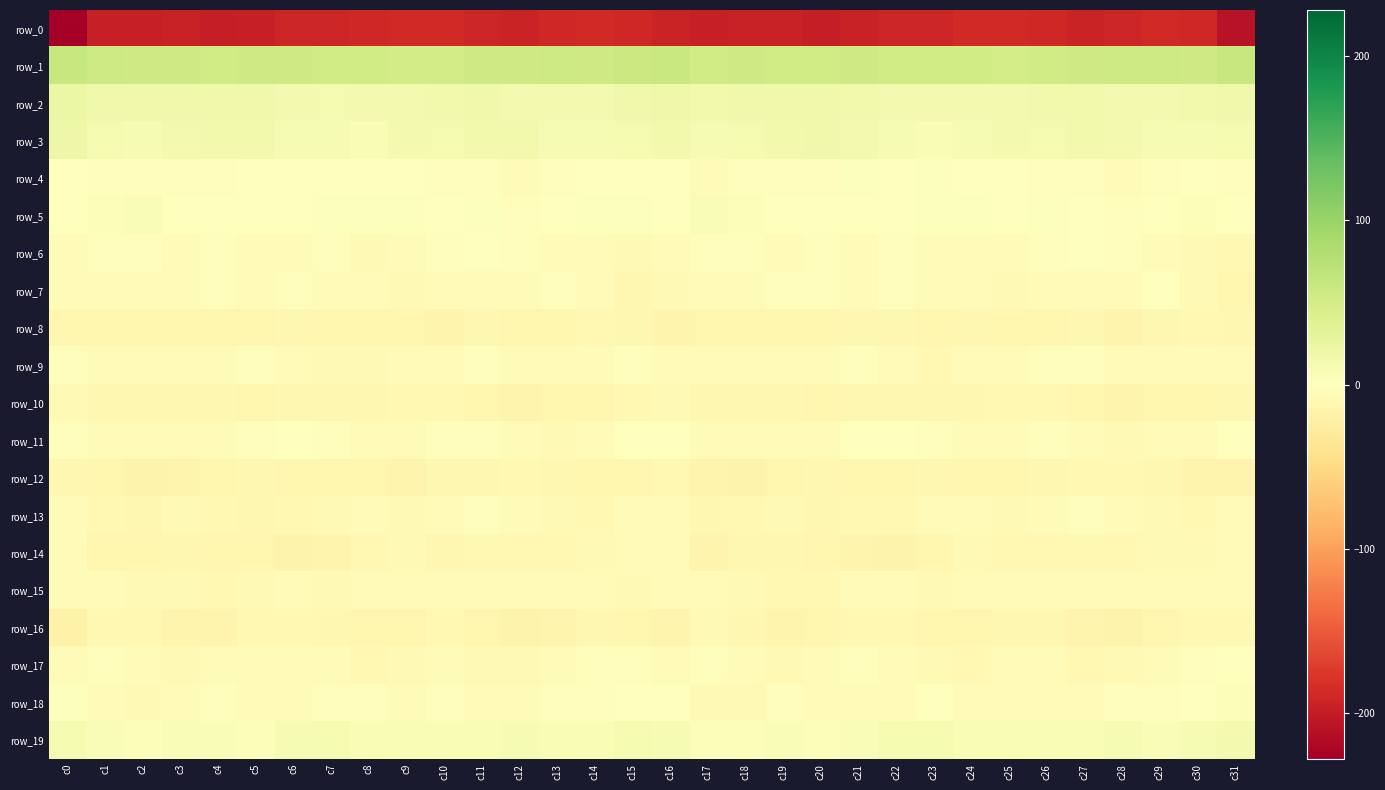

Which series has the widest spread of values?

row_0